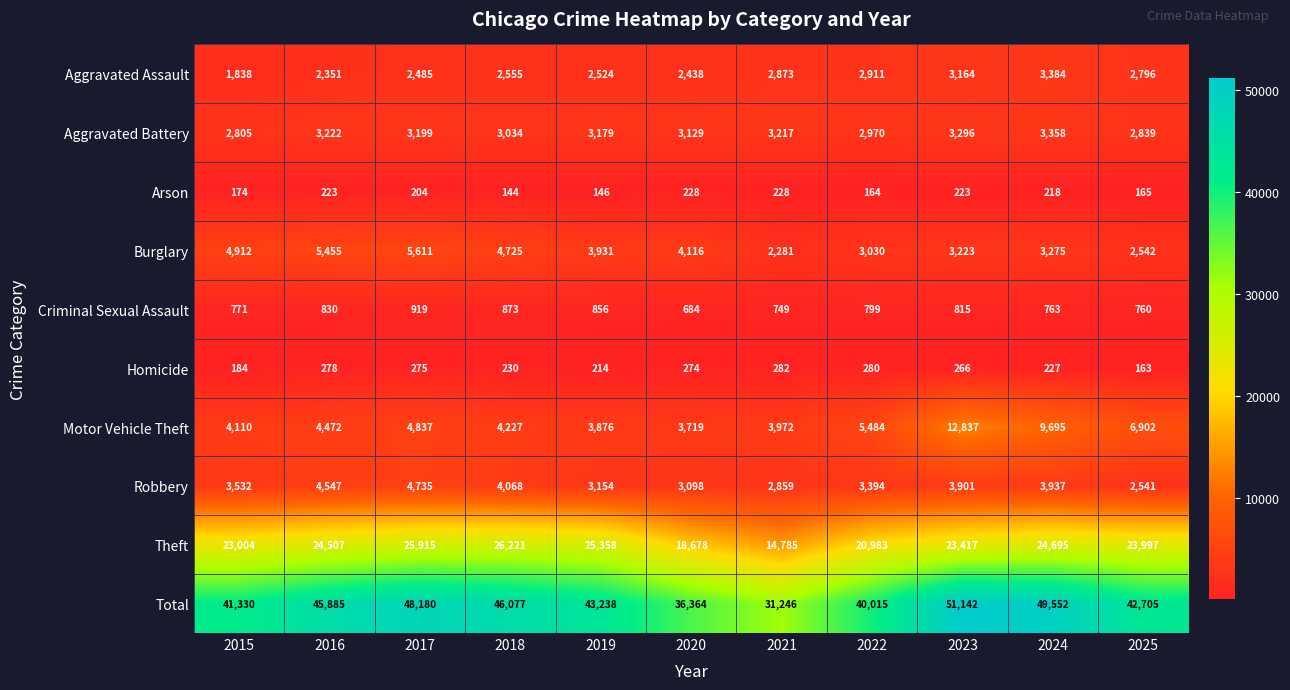

Is it true that Aggravated Battery equals 3129 at 2020?

True